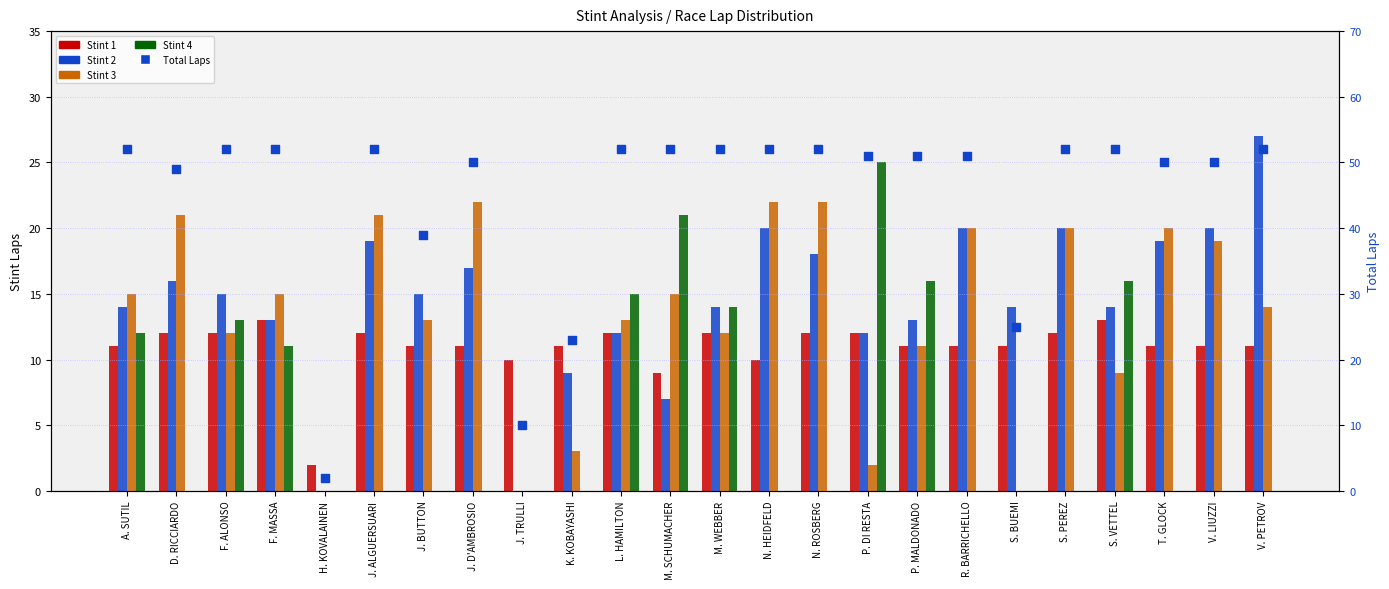

What are all the series names shown in the legend?

Stint 1, Stint 2, Stint 3, Stint 4, Total Laps